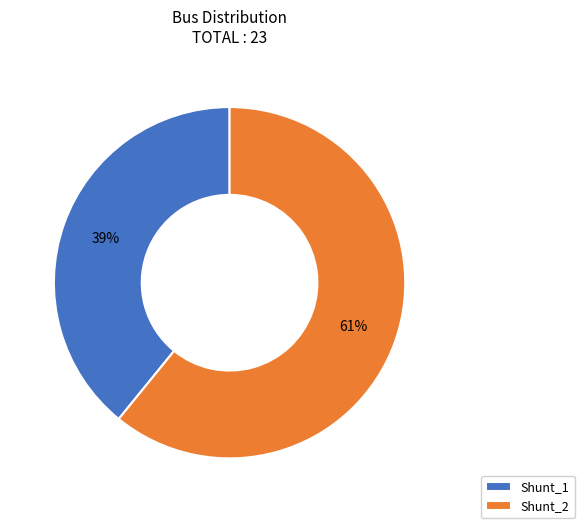

Count the number of slices in the pie.

2